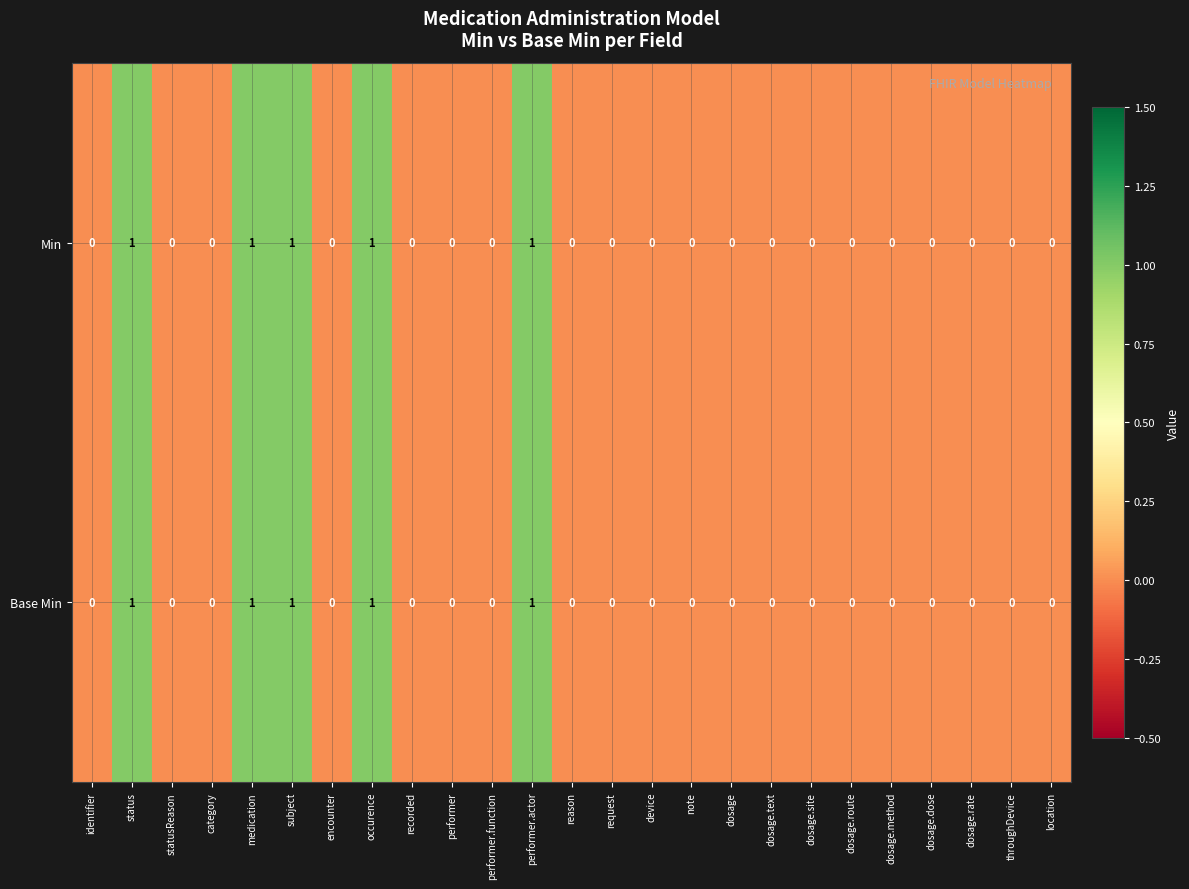

Is the value of Min at request greater than the value of Base Min at medication?

No